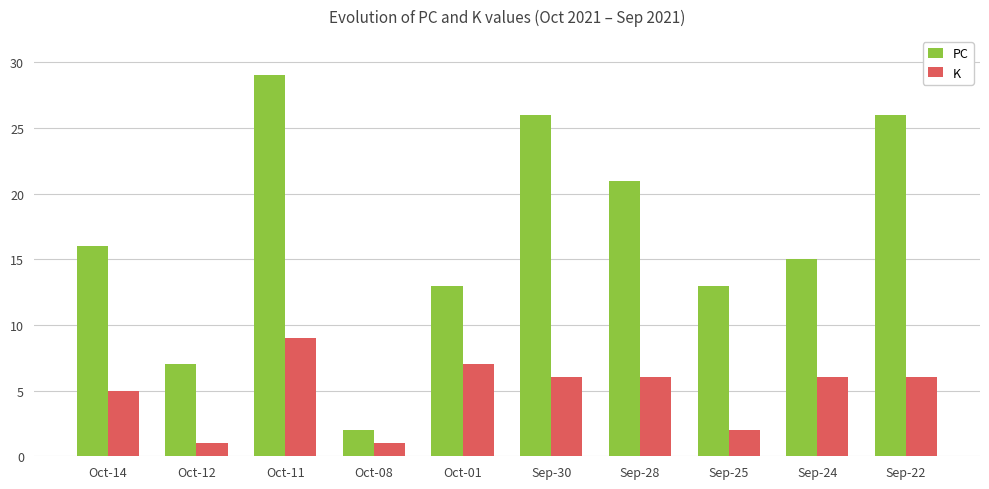

What position from the left is Sep-30?

6